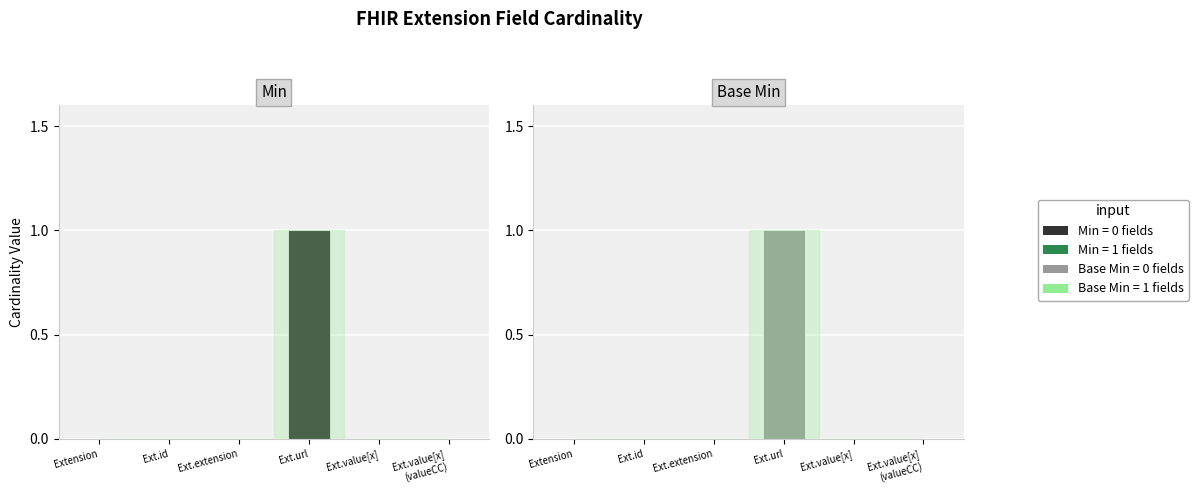

At which category is the sum across all series the highest?

Extension.url